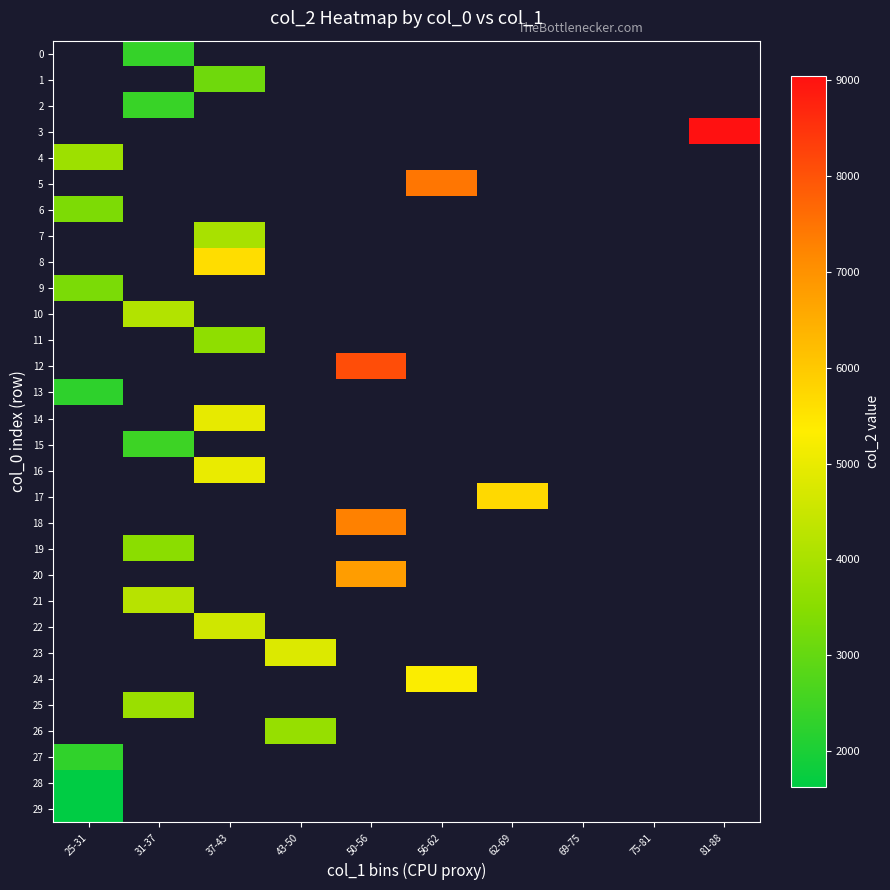

Is the value of 4 at 31-37 greater than the value of 9 at 43-50?

No